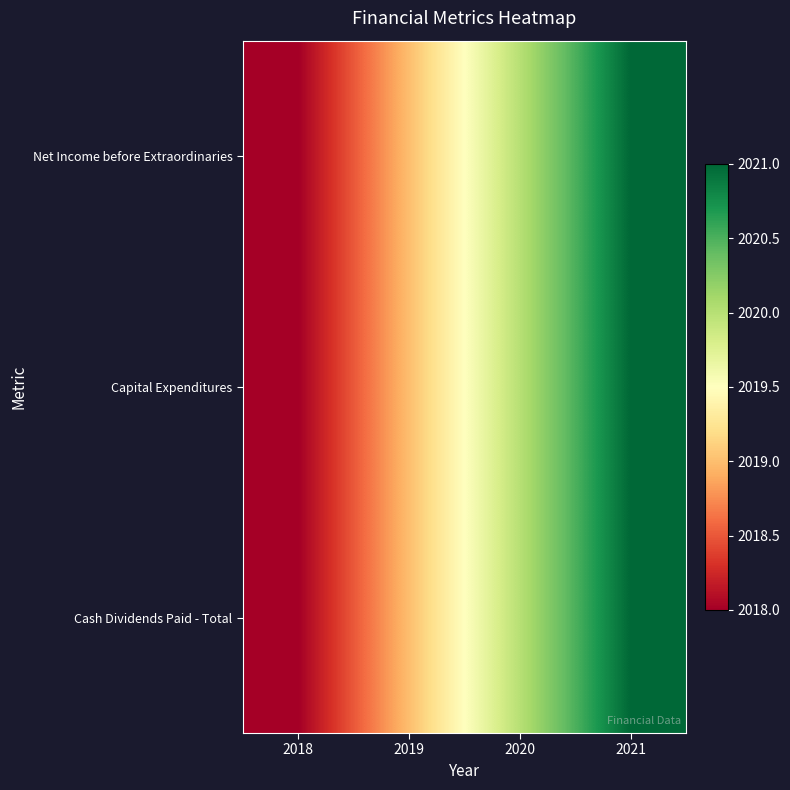

Reading left to right, extract all data points from this chart.

Net Income before Extraordinaries: 2018=2018	2019=2019	2020=2020	2021=2021
Capital Expenditures: 2018=2018	2019=2019	2020=2020	2021=2021
Cash Dividends Paid - Total: 2018=2018	2019=2019	2020=2020	2021=2021